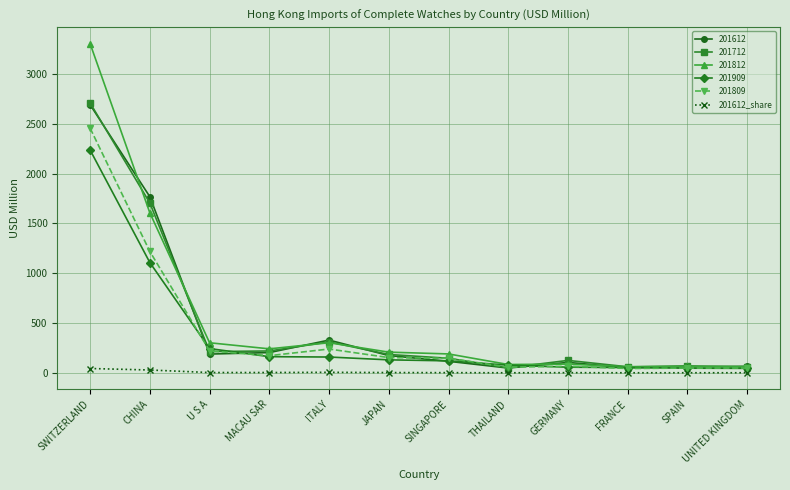

At which category is the sum across all series the highest?

SWITZERLAND